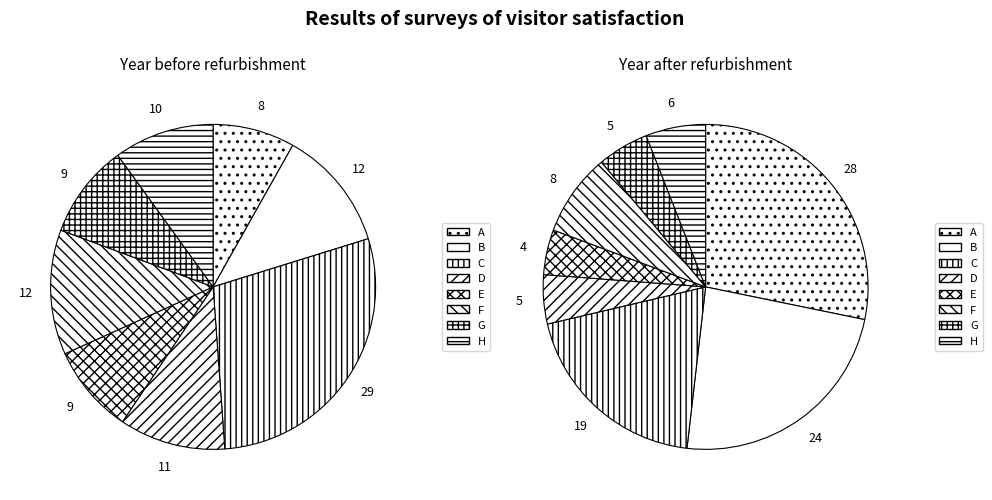

Does A represent more than half of the total?

No